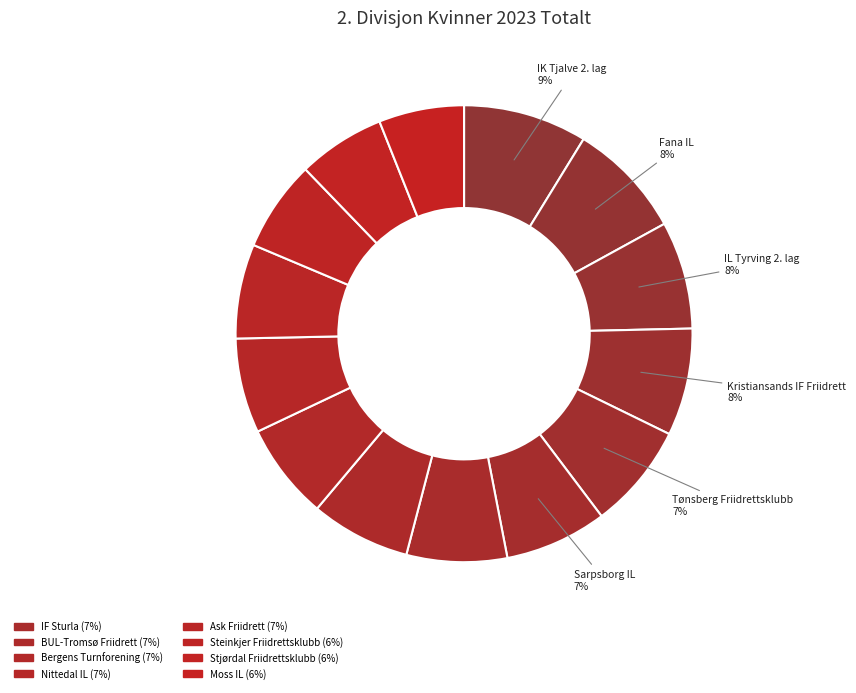

How many segments does this pie chart have?

14